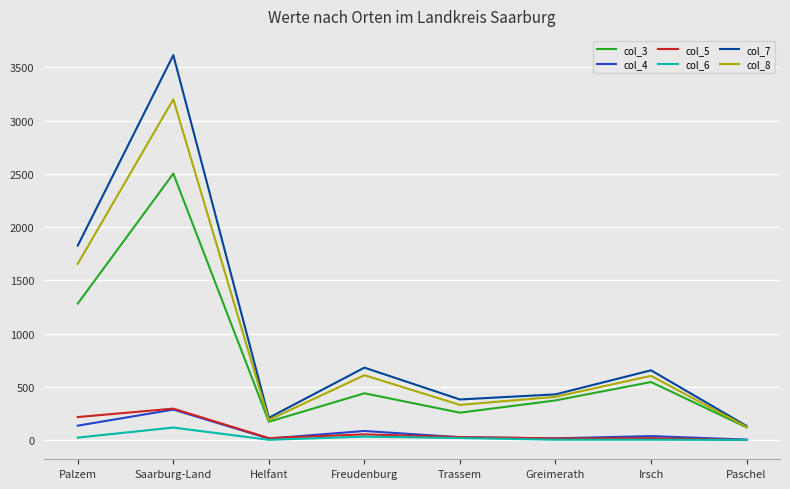

Which series has the largest range (max minus min)?

col_7